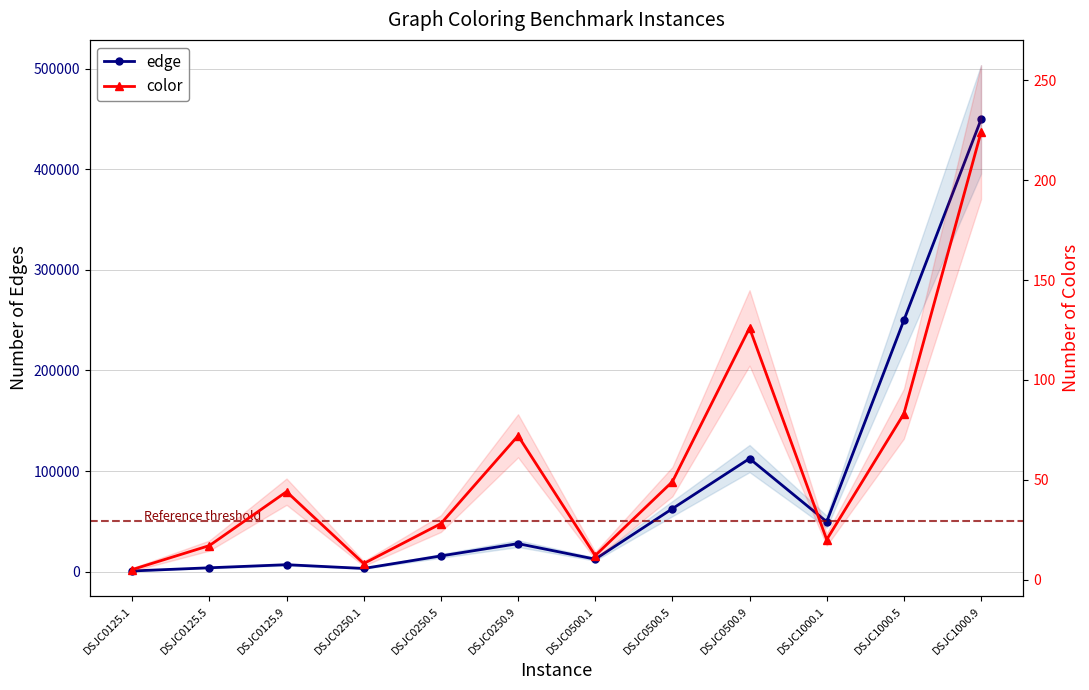

How many interior local valleys does the edge series have?

3